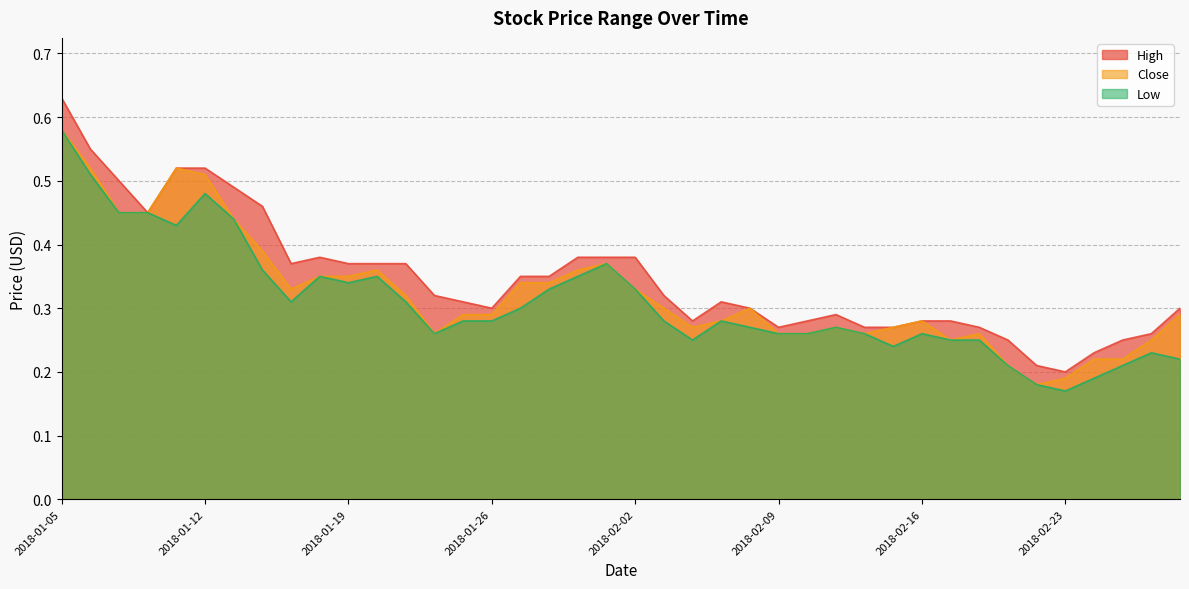

Rank the series by their maximum value, from lowest to highest.

Close, Low, High